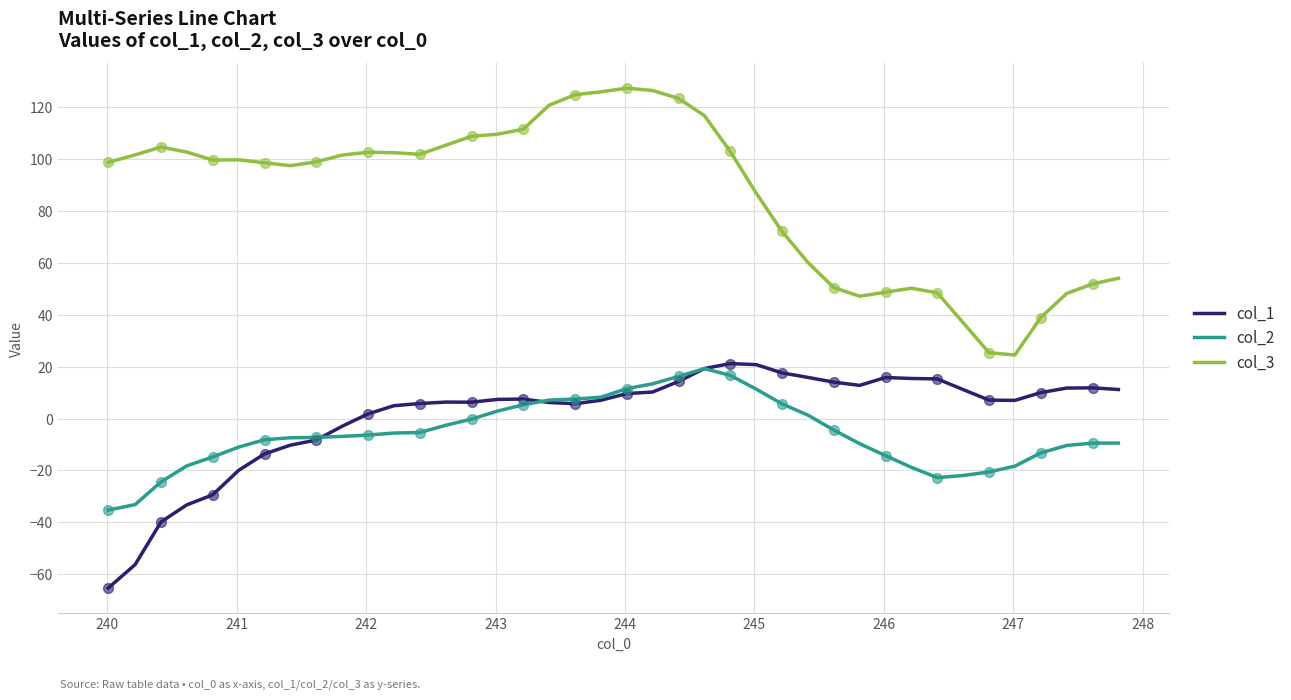

At how many categories does at least one series exceed 46?

36